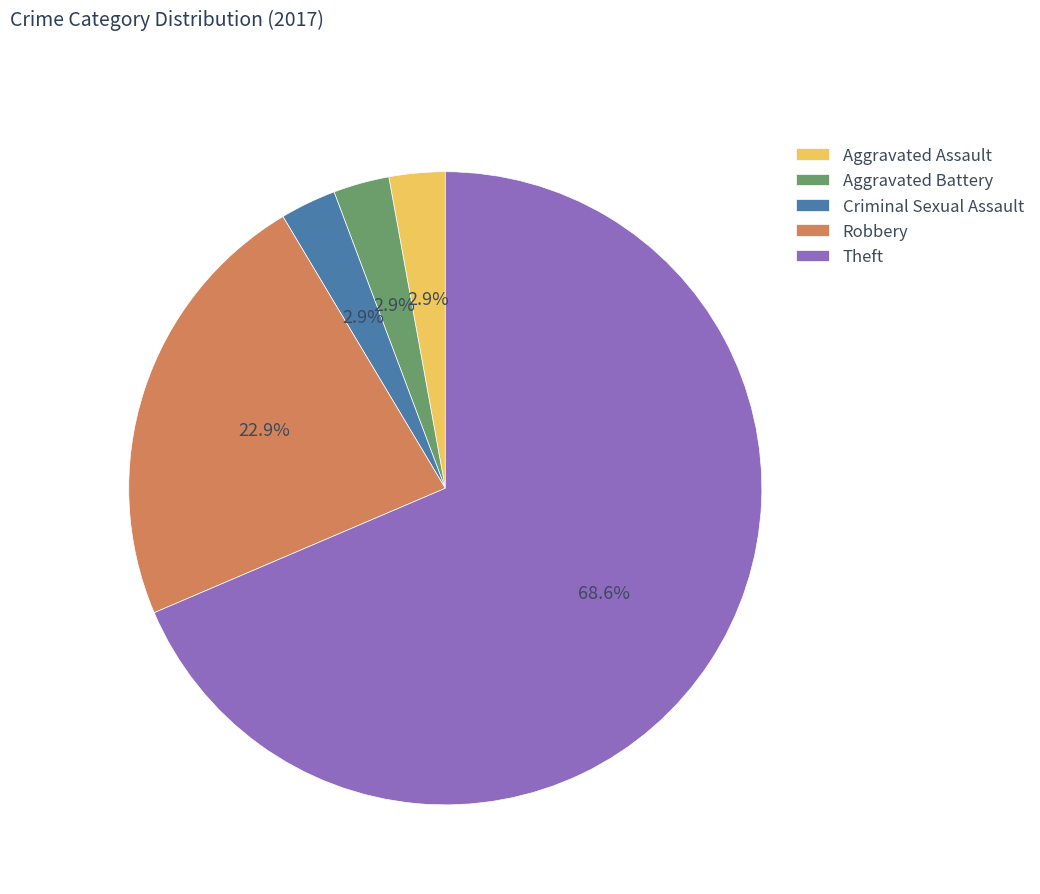

What percentage is the Robbery slice, to the nearest percent?

23%